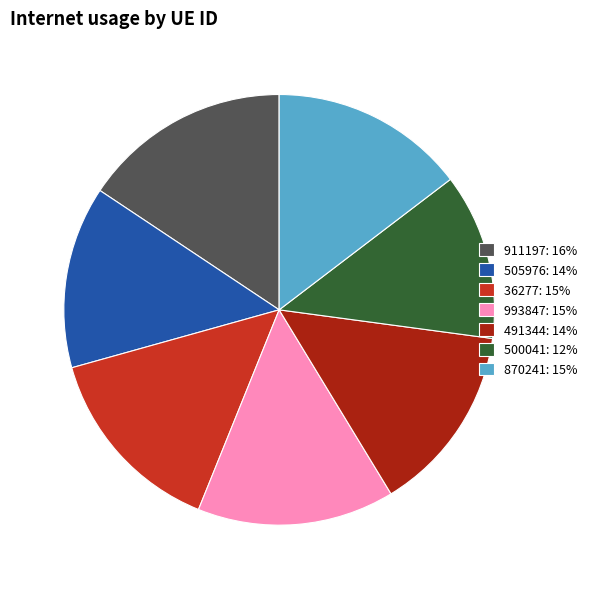

Is the sum of 491344: 14% and 36277: 15% greater than half?

No